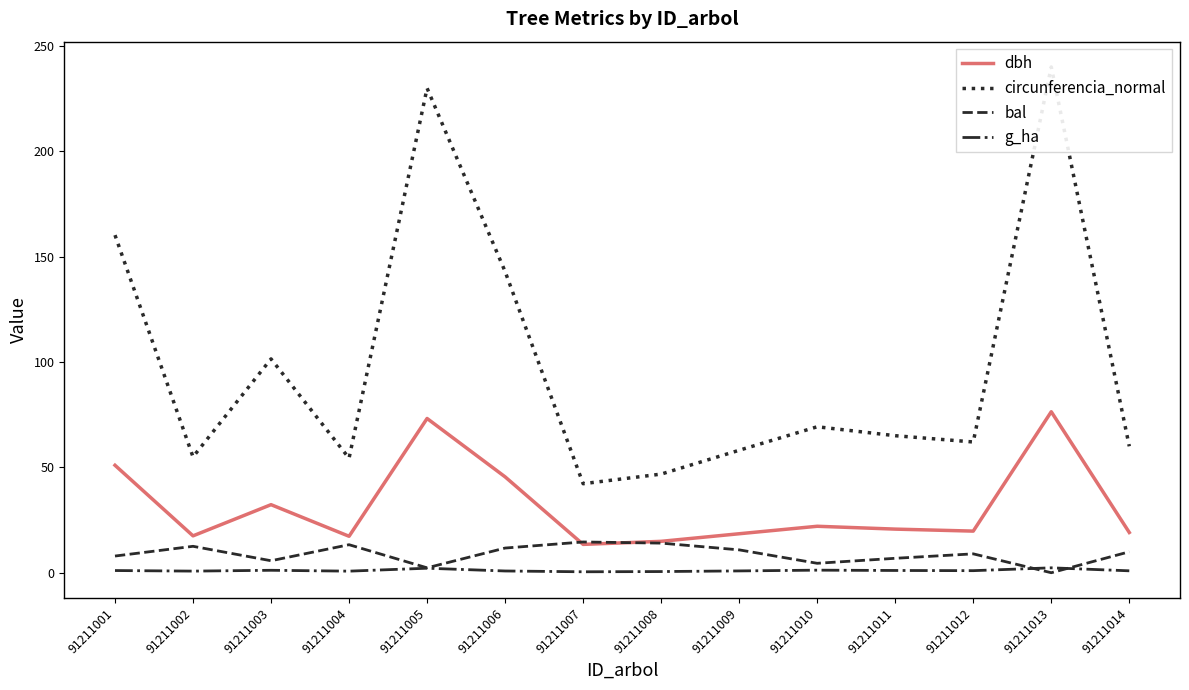

Reading left to right, what are all the values shown in this chart?

dbh: 91211001=51.0	91211002=17.5	91211003=32.3	91211004=17.3	91211005=73.2	91211006=45.5	91211007=13.4	91211008=14.9	91211009=18.5	91211010=22.1	91211011=20.7	91211012=19.8	91211013=76.4	91211014=19.1
circunferencia_normal: 91211001=160.2	91211002=55.0	91211003=101.5	91211004=54.4	91211005=230.0	91211006=142.9	91211007=42.2	91211008=46.8	91211009=58.1	91211010=69.3	91211011=65.0	91211012=62.0	91211013=240.0	91211014=60.0
bal: 91211001=7.9	91211002=12.5	91211003=5.7	91211004=13.3	91211005=2.3	91211006=11.7	91211007=14.6	91211008=14.1	91211009=10.8	91211010=4.5	91211011=6.8	91211012=9.0	91211013=0.0	91211014=9.9
g_ha: 91211001=1.0	91211002=0.8	91211003=1.2	91211004=0.8	91211005=2.1	91211006=0.8	91211007=0.5	91211008=0.6	91211009=0.9	91211010=1.2	91211011=1.1	91211012=1.0	91211013=2.3	91211014=0.9